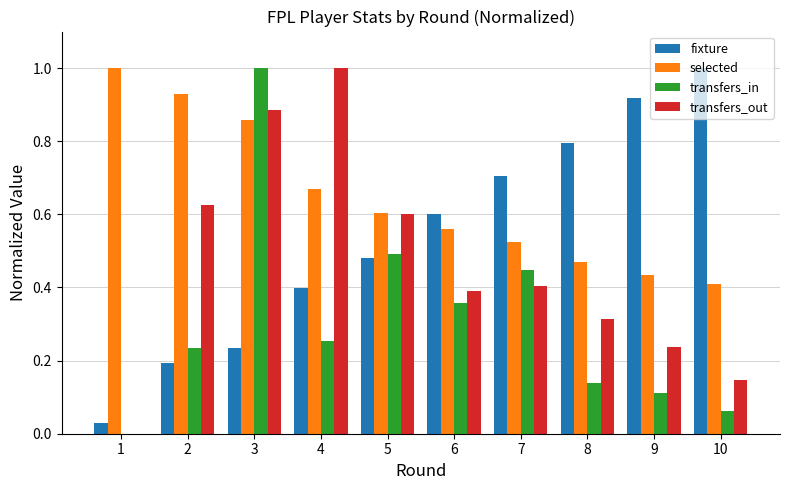

At which label is transfers_out closest to 0?

1